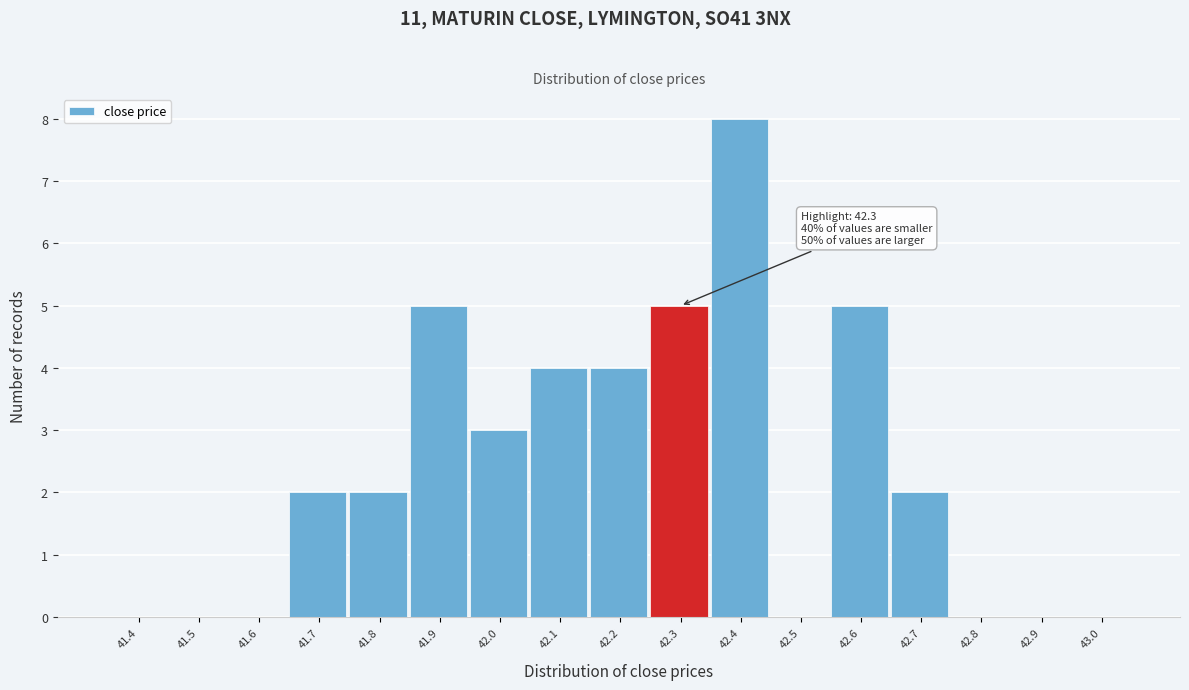

Reading right to left, list all the values displayed in this chart.

43.0=0	42.9=0	42.8=0	42.7=2	42.6=5	42.5=0	42.4=8	42.3=5	42.2=4	42.1=4	42.0=3	41.9=5	41.8=2	41.7=2	41.6=0	41.5=0	41.4=0